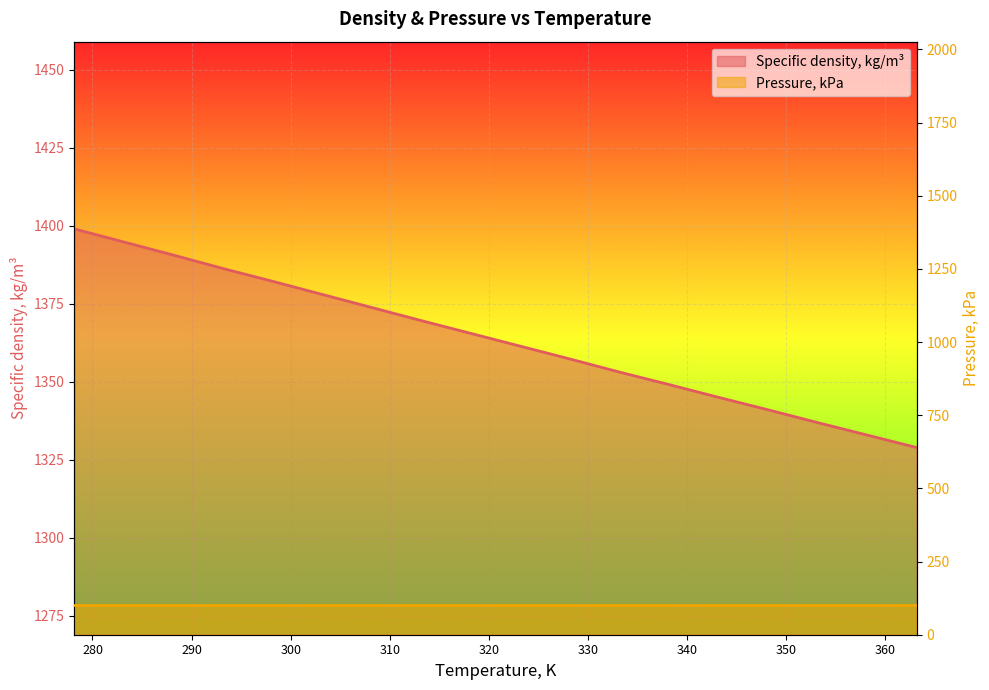

Rank the categories by value from lowest to highest.

363.15, 358.15, 353.15, 348.15, 343.15, 338.15, 333.15, 328.15, 323.15, 318.15, 313.15, 308.15, 303.15, 298.15, 293.15, 288.15, 283.15, 278.15